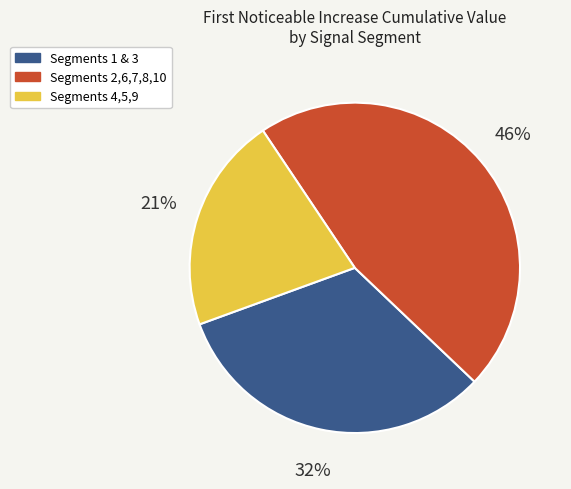

To the nearest percent, what is the average slice percentage?

33%